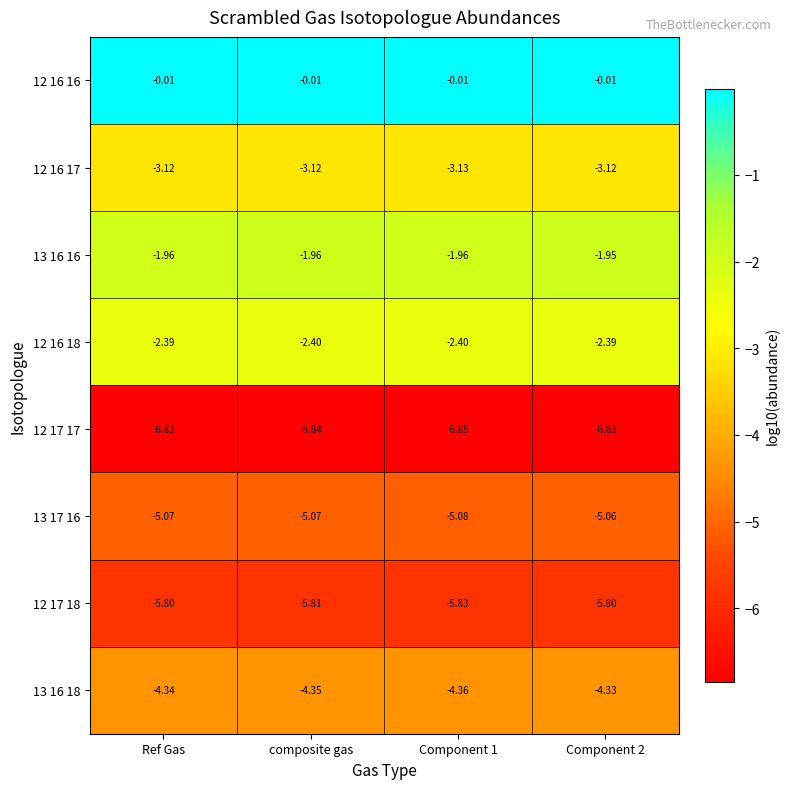

Which series has the largest total across all categories?

12 16 16